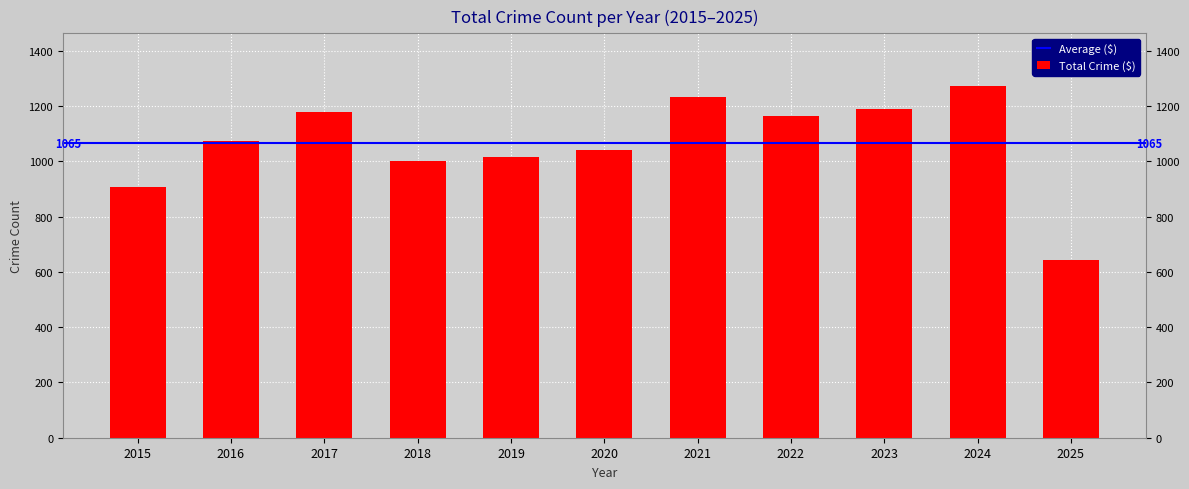

What is the difference between the values at 2024 and 2025?

628